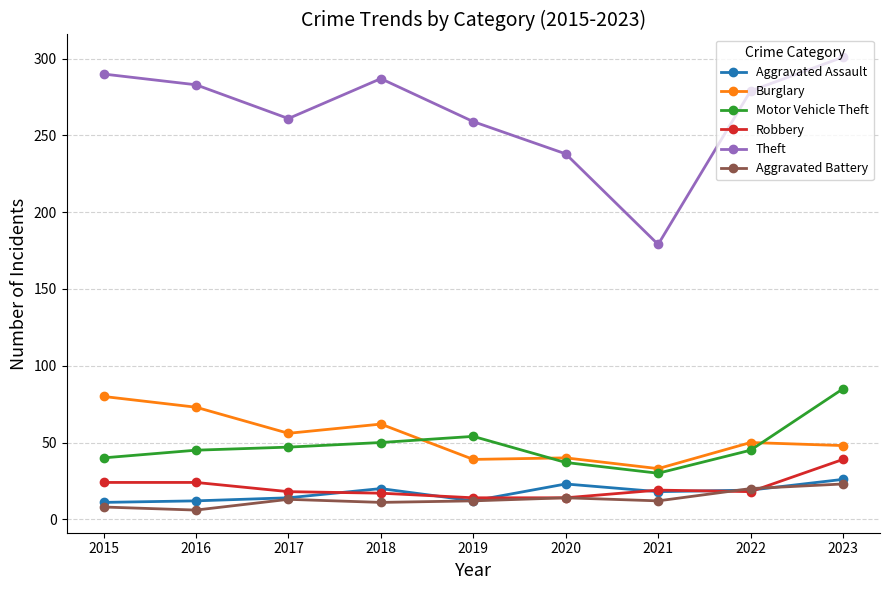

Which category has the highest value across all series?

2023